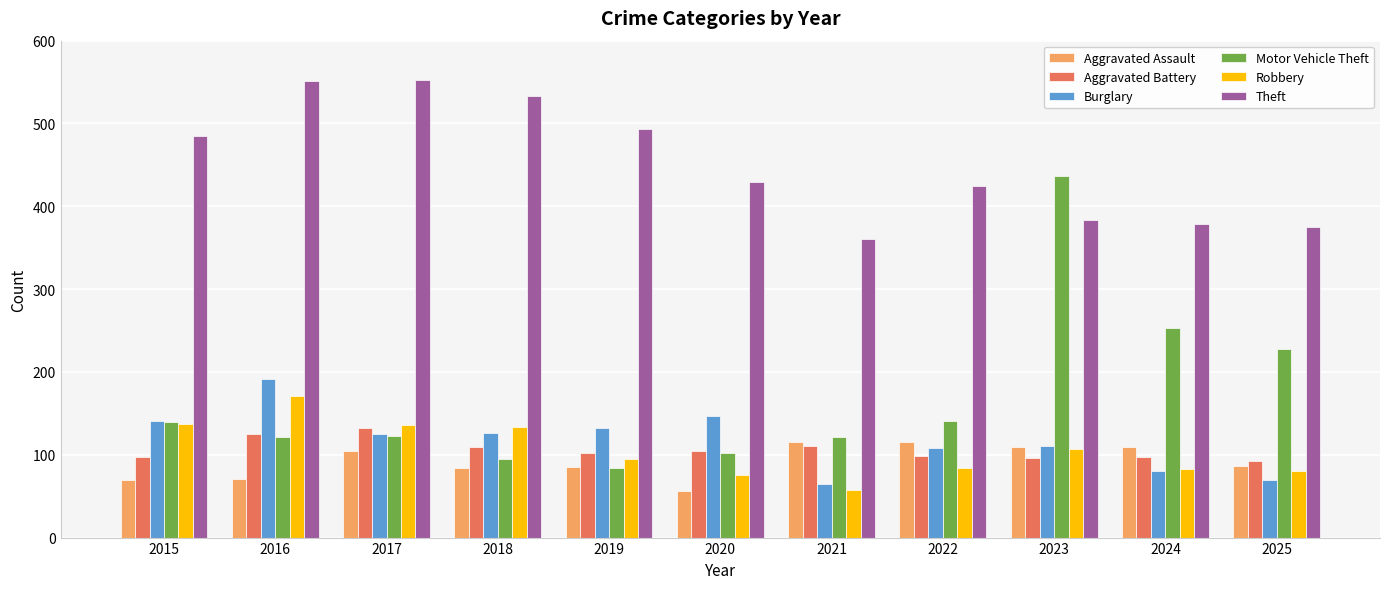

Count the number of categories in the chart.

11